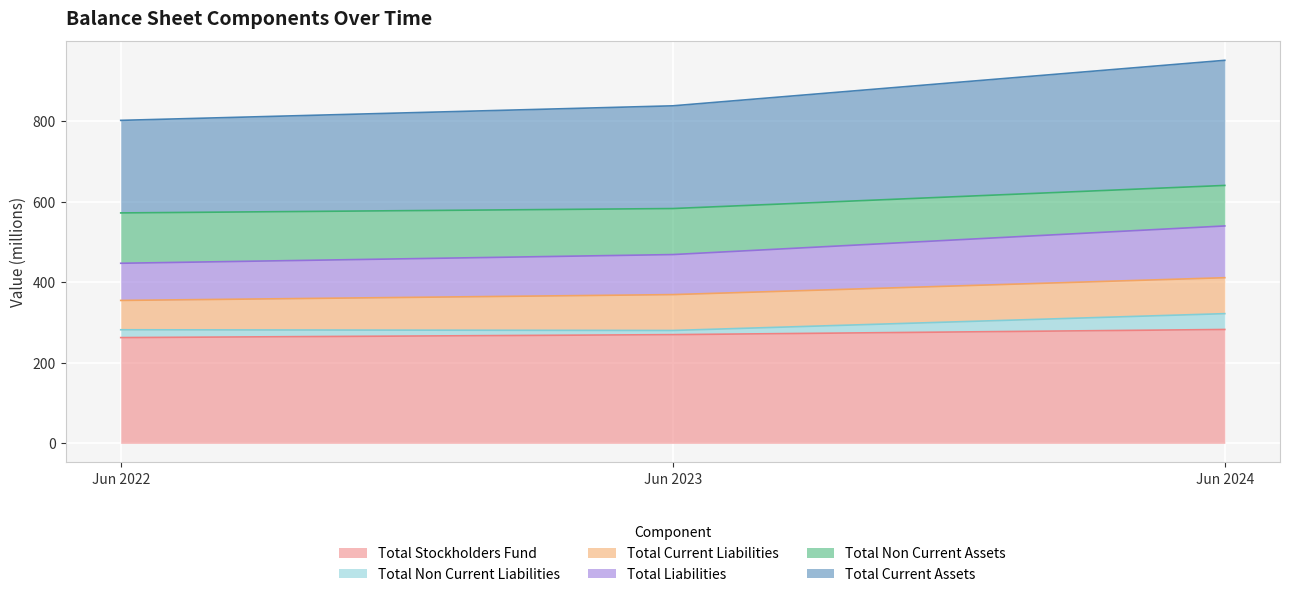

At which label does Total Current Assets reach its minimum?

Jun 2022